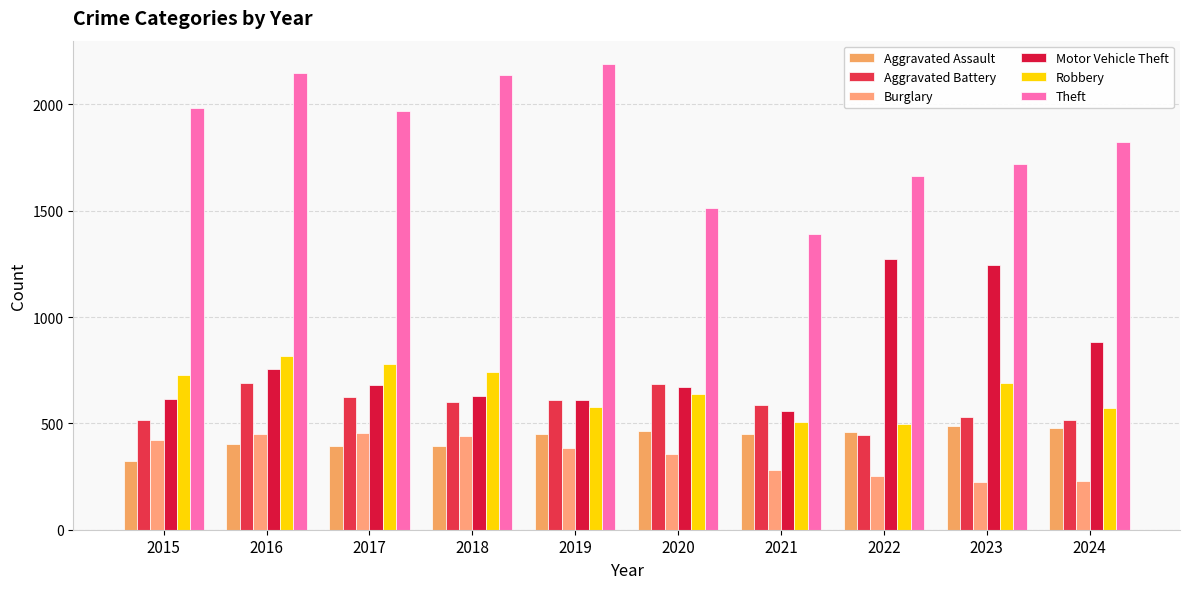

Which series has the widest spread of values?

Theft